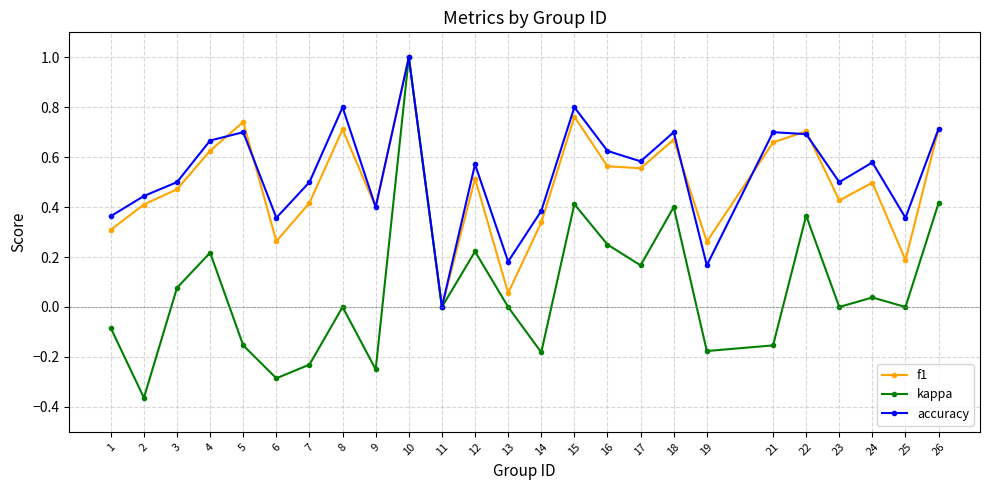

True or false: f1 has more than 1 interior local peaks.

True